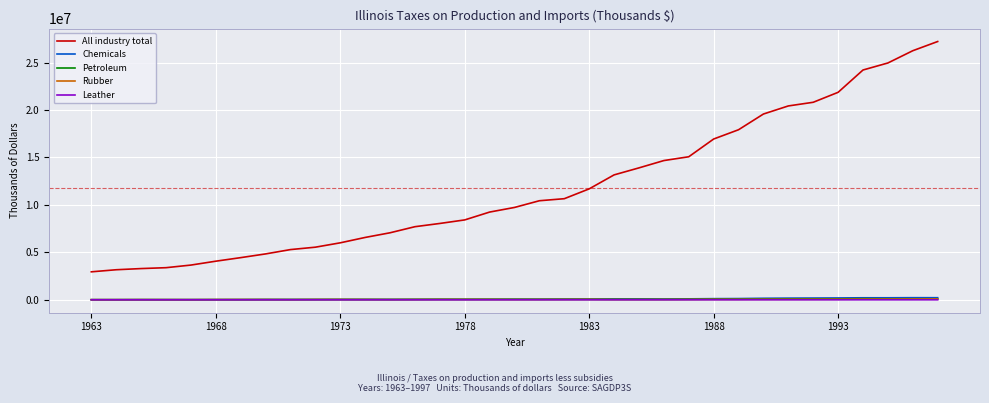

Which series has the largest total across all categories?

All industry total